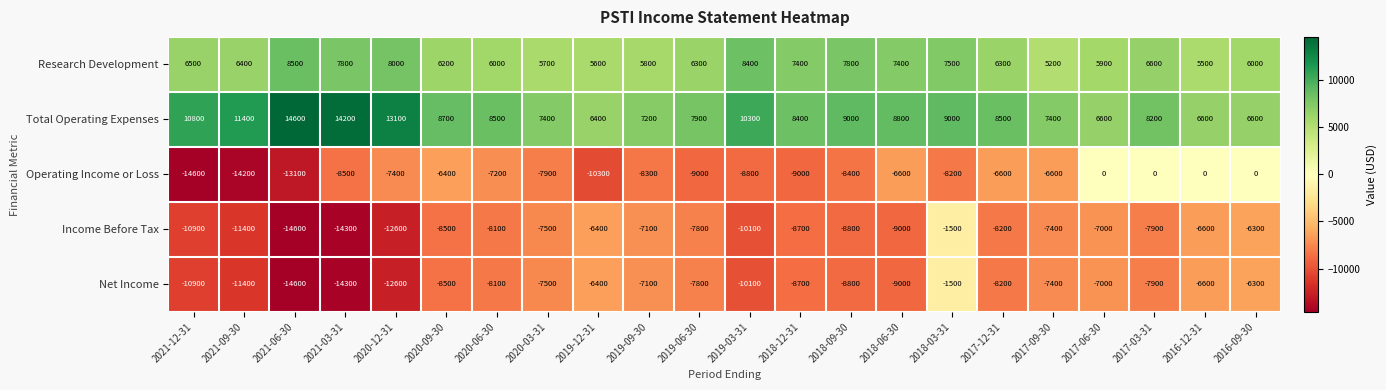

The value of Research Development at 2018-03-31 is 7500. True or false?

True